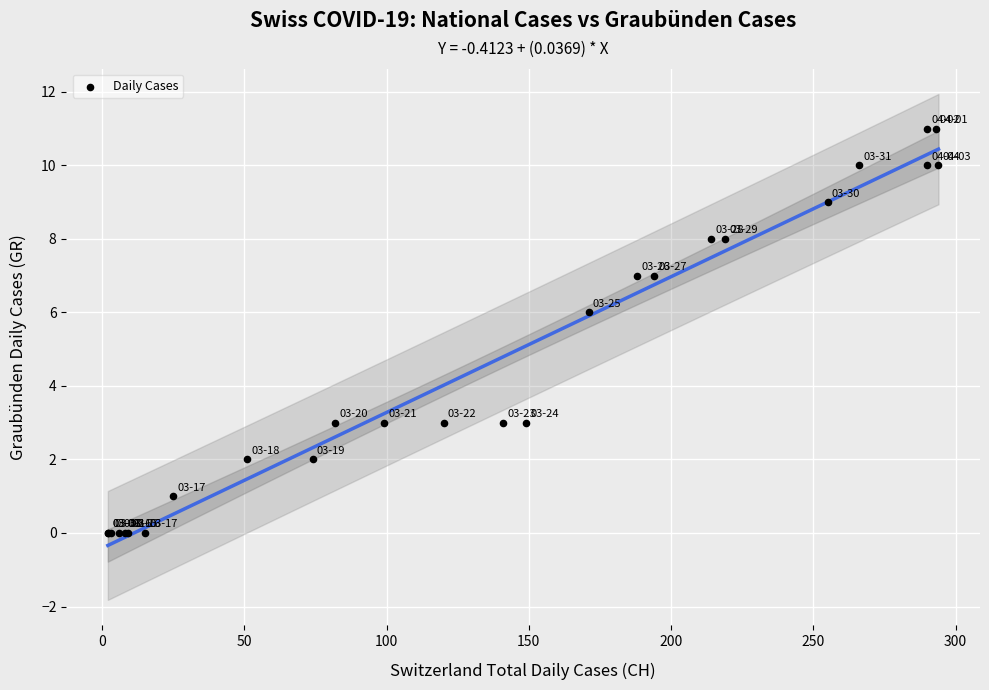

What Y value in the scatter plot is closest to 5?

6